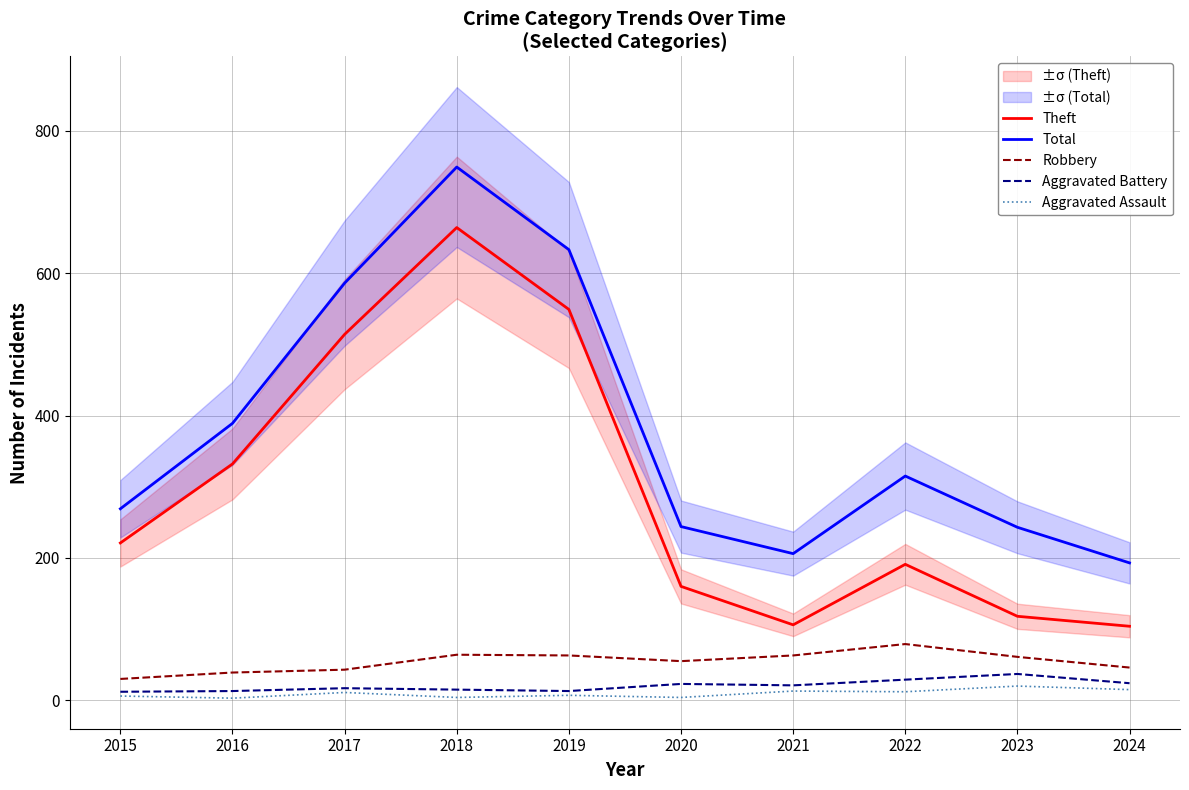

True or false: Aggravated Assault has more than 1 points higher than both neighbors.

True